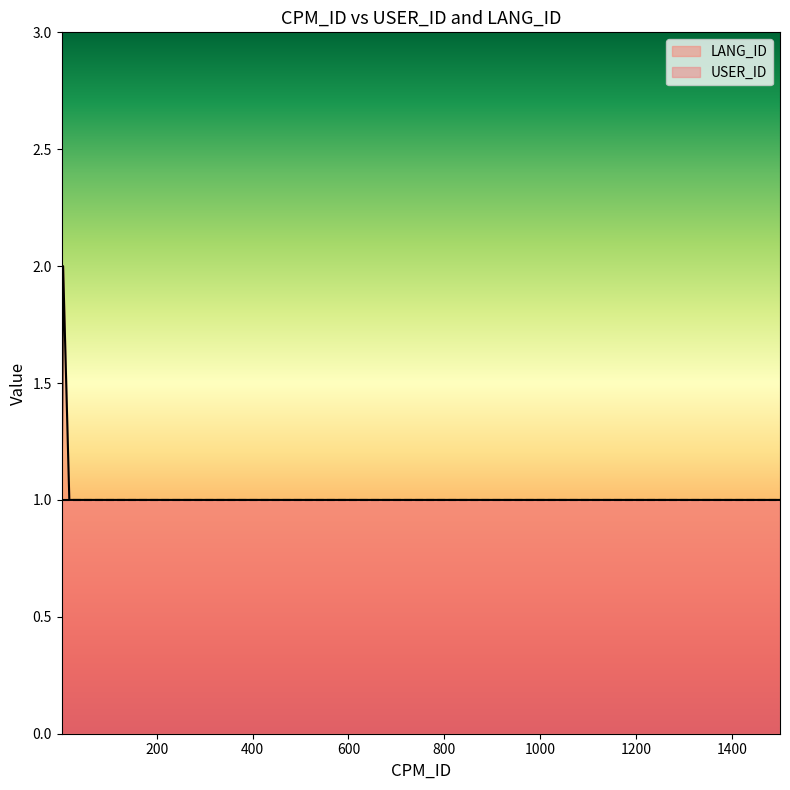

How many interior local peaks does the LANG_ID series have?

1